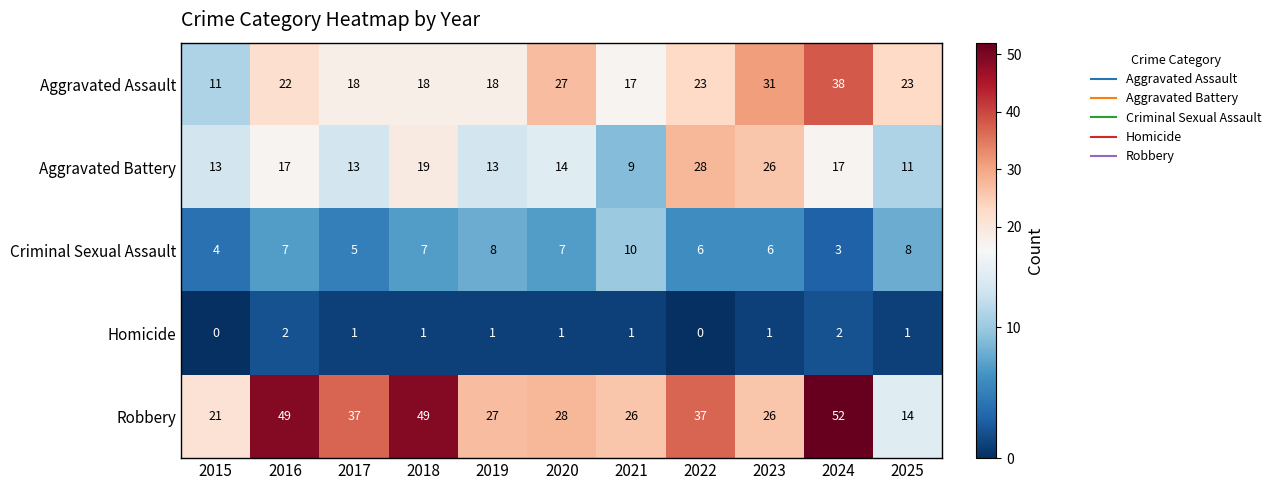

At 2016, list the series in order from largest to smallest.

Robbery, Aggravated Assault, Aggravated Battery, Criminal Sexual Assault, Homicide